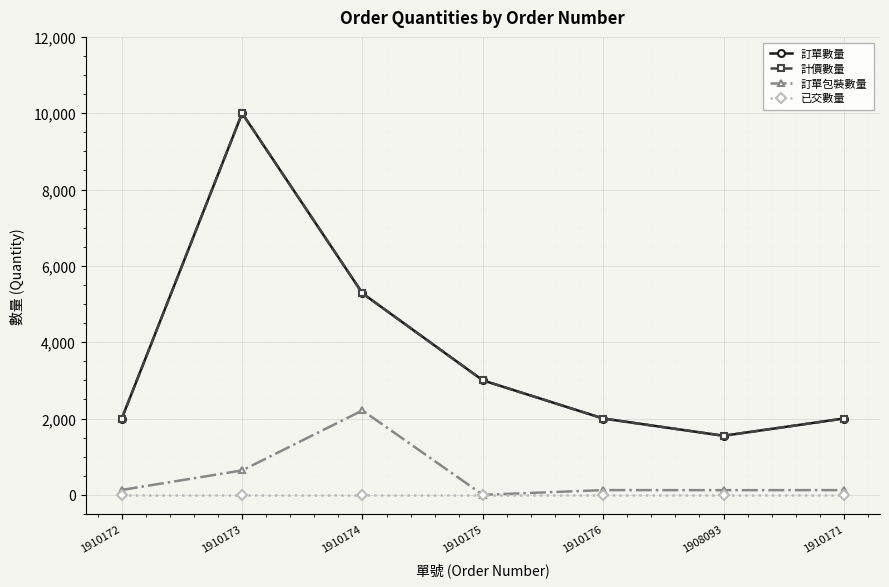

Reading right to left, what are all the values shown in this chart?

訂單數量: 2000.0	1548.0	2000.0	3000.0	5280.0	10000.0	2000.0
計價數量: 2000.0	1548.0	2000.0	3000.0	5280.0	10000.0	2000.0
訂單包裝數量: 124.0	122.3	124.0	0.0	2212.3	640.0	128.0
已交數量: 0.0	0.0	0.0	0.0	0.0	0.0	0.0